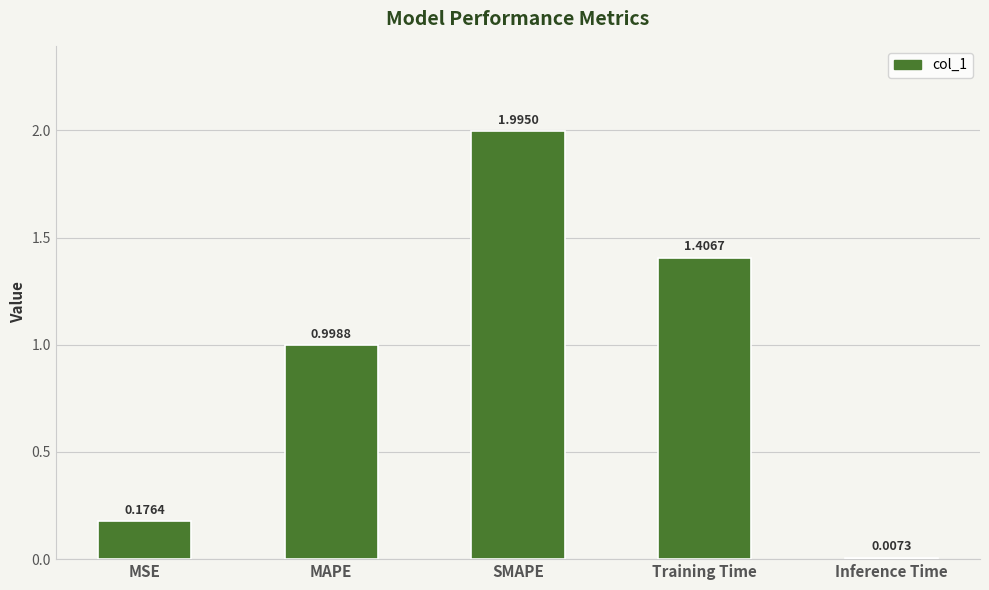

The chart shows a value of 2.1 at Training Time. True or false?

False